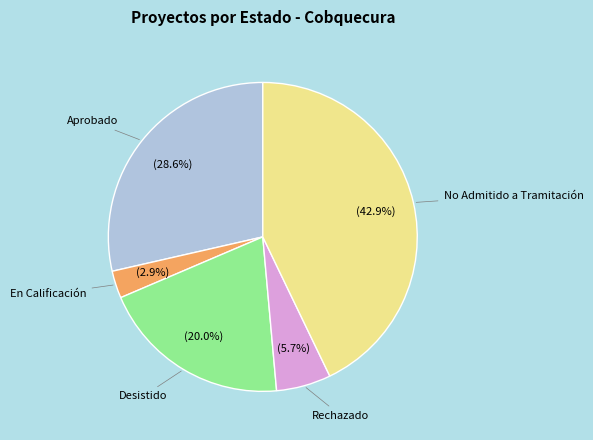

Is there a majority slice in this chart?

No